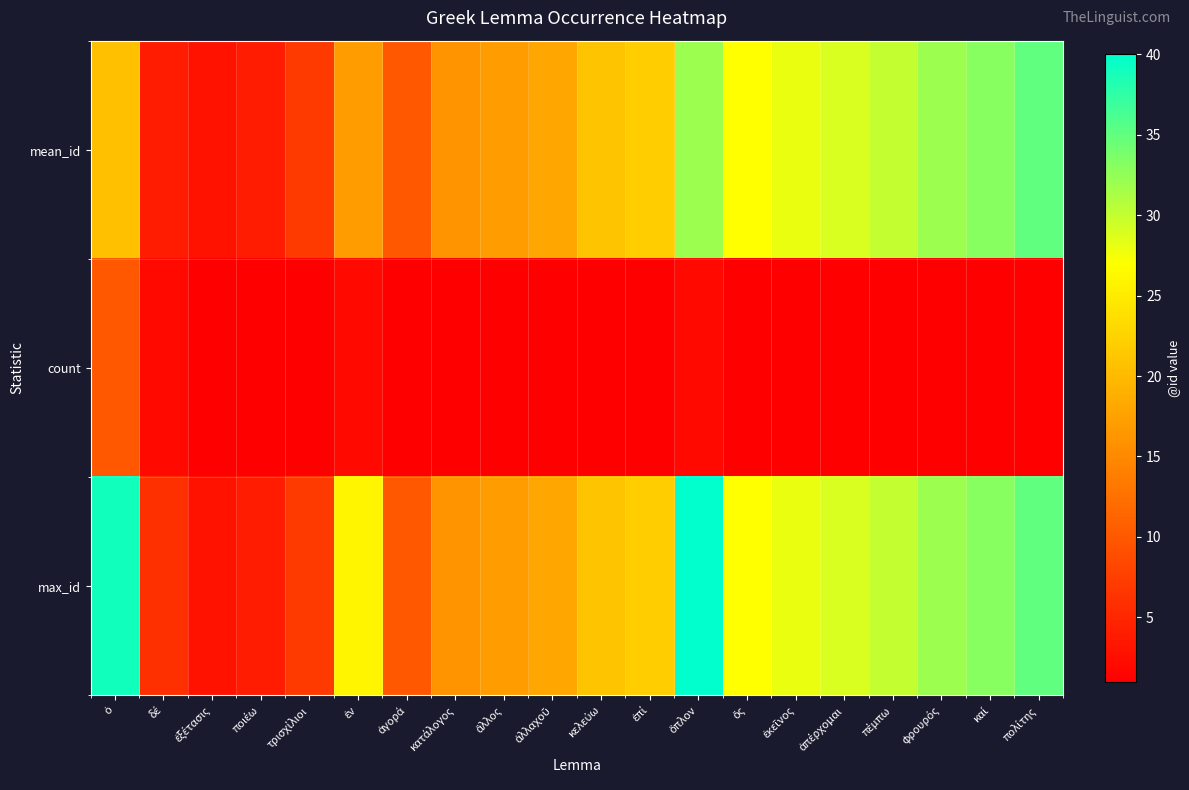

Which has a higher value, δέ or τρισχίλιοι?

τρισχίλιοι